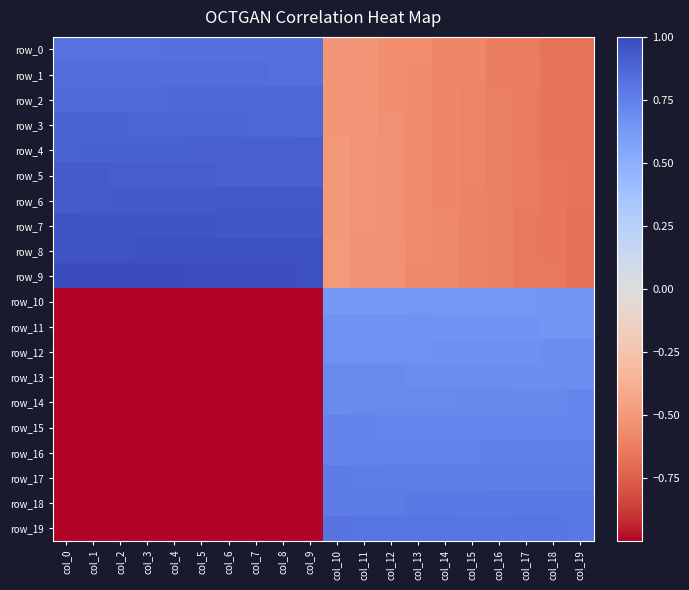

What is the minimum value for row_2?

-0.7